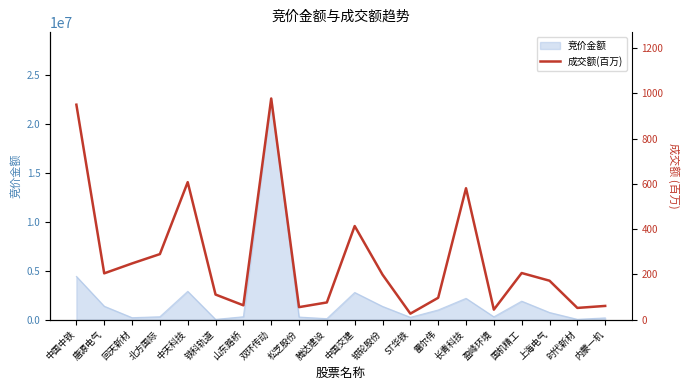

Reading left to right, what are all the values shown in this chart?

950.2	205.0	248.7	290.0	608.0	111.3	63.7	977.6	55.6	76.4	414.0	199.2	26.9	97.0	581.0	44.6	206.4	172.4	52.2	61.0